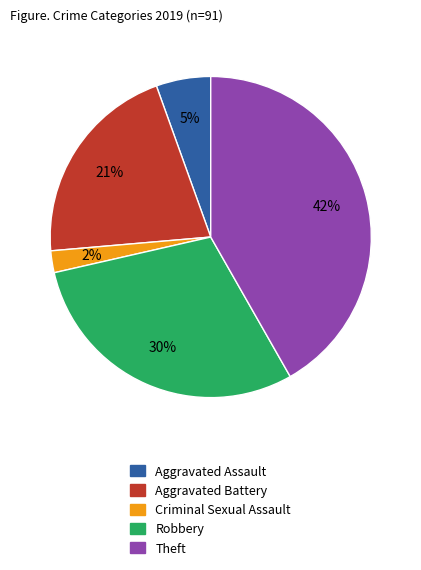

Does any single category account for the majority?

No